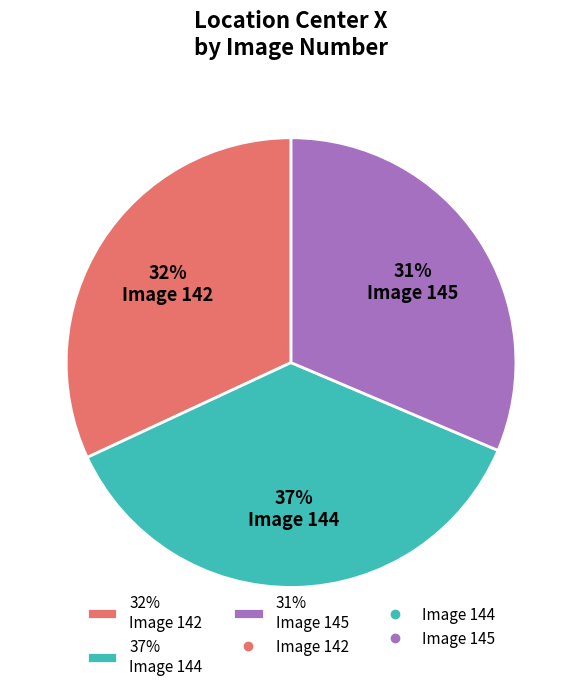

To the nearest percent, what is the combined percentage of 37% Image 144 and 31% Image 145?

68%